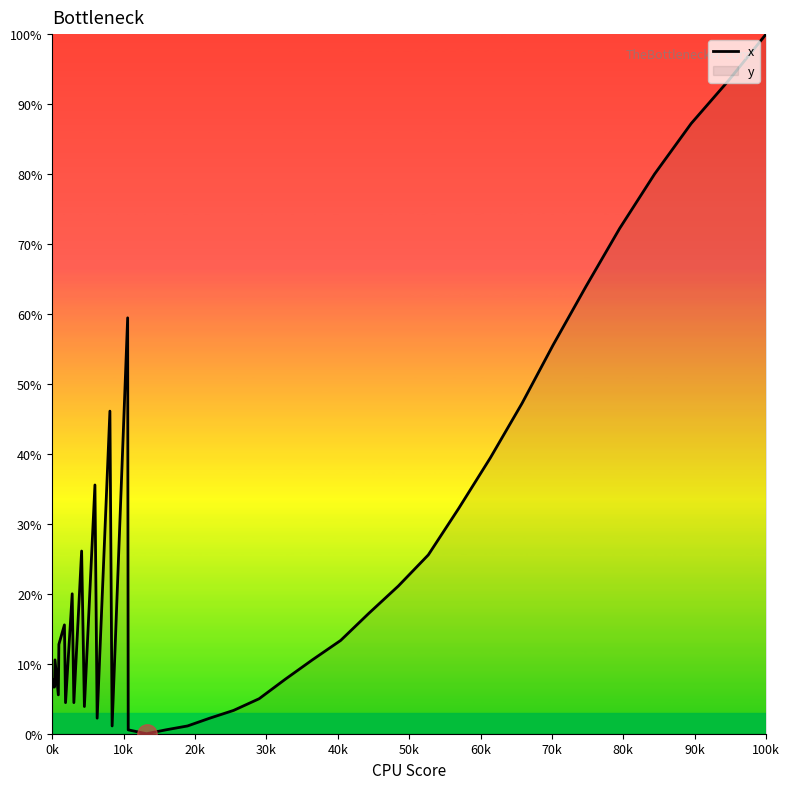

What is the maximum value shown in the chart?

100.0